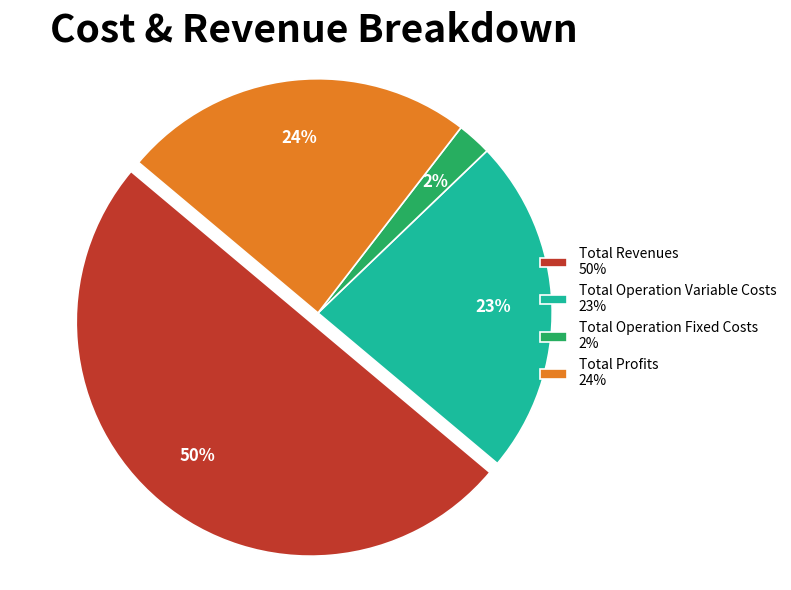

Is Total Operation Fixed Costs 2% the majority of the pie?

No